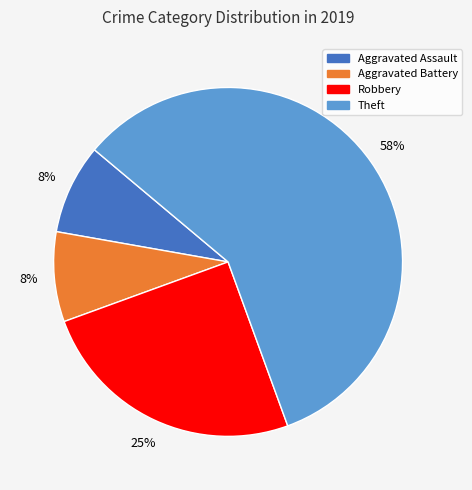

Count the number of slices in the pie.

4